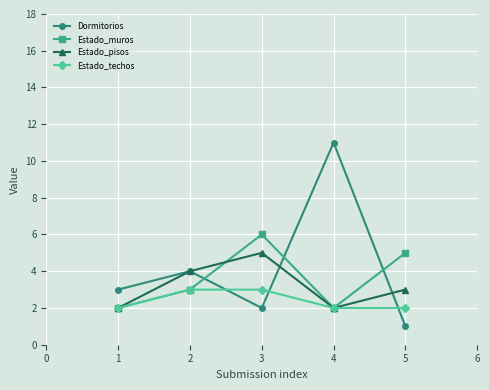

True or false: Estado_muros has a value of 1 at 3.

False